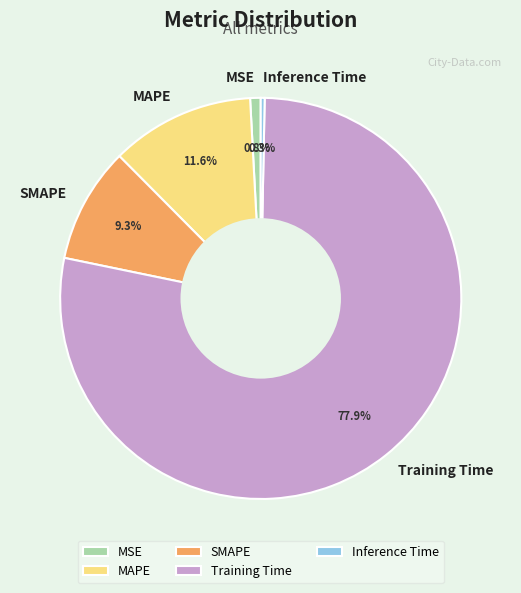

Is it true that SMAPE is 9% of the pie?

True